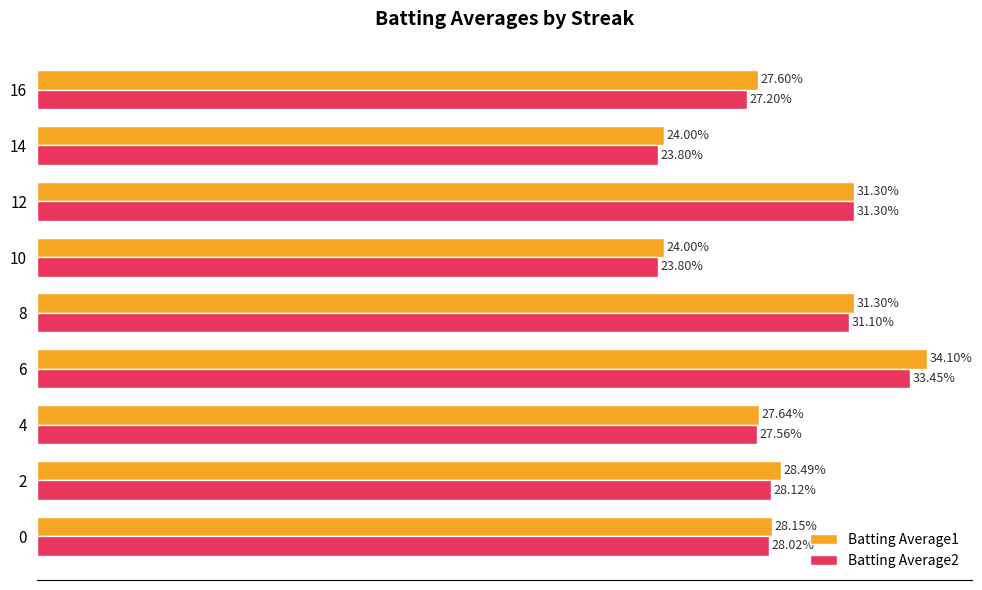

What are all the series names shown in the legend?

Batting Average1, Batting Average2